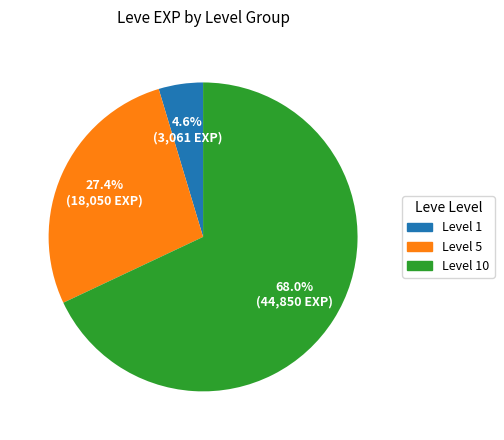

How many segments does this pie chart have?

3